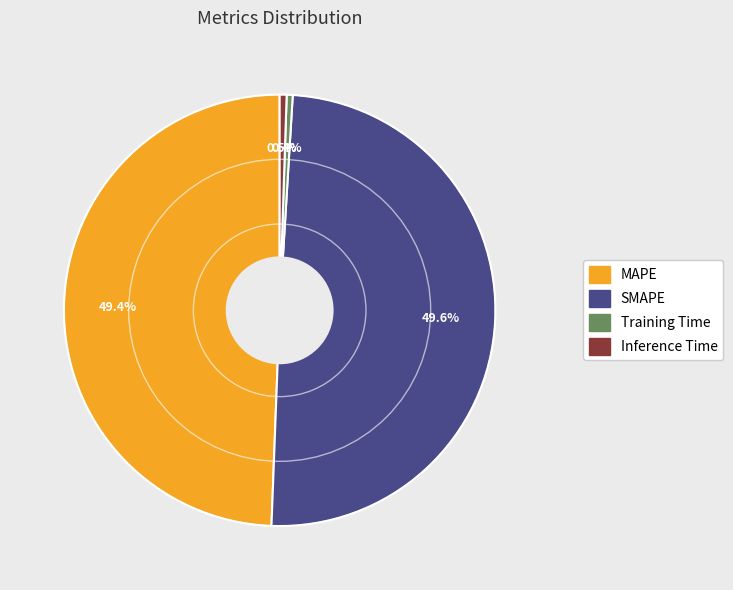

How many segments does this pie chart have?

4